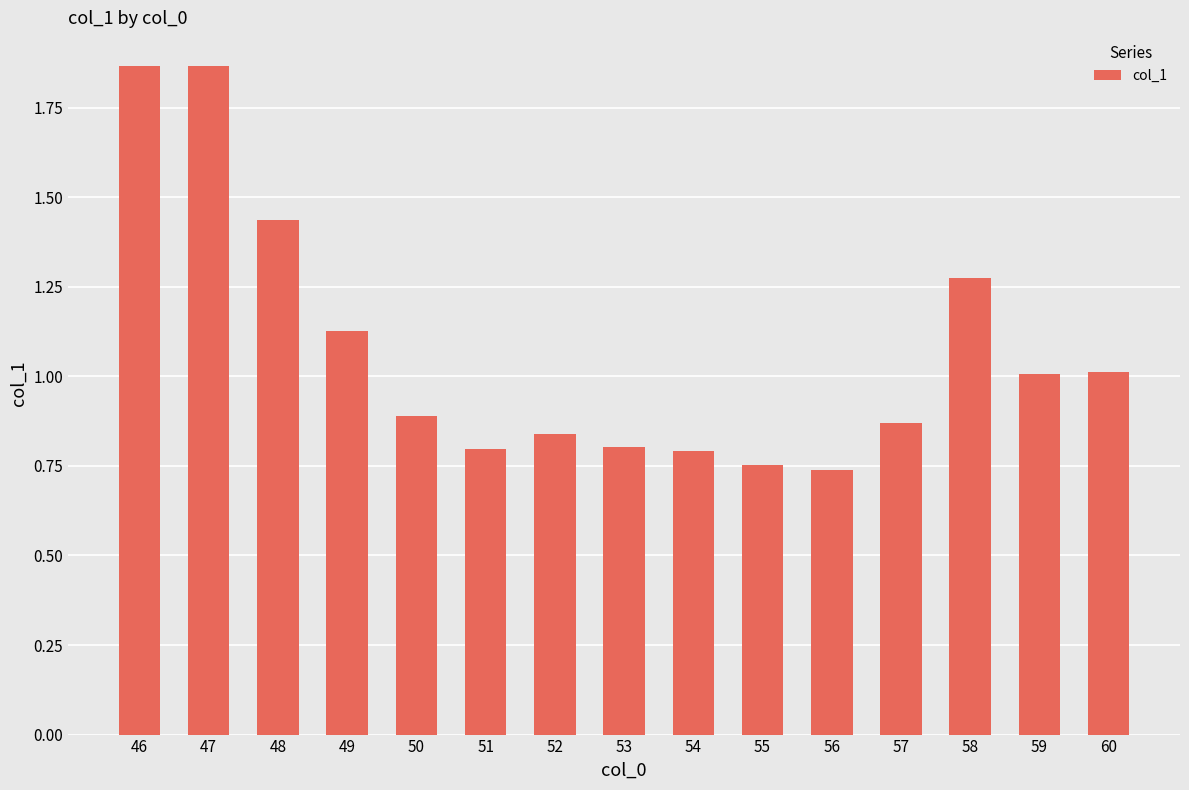

What is the ratio of the value at 52 to the value at 47?

0.4